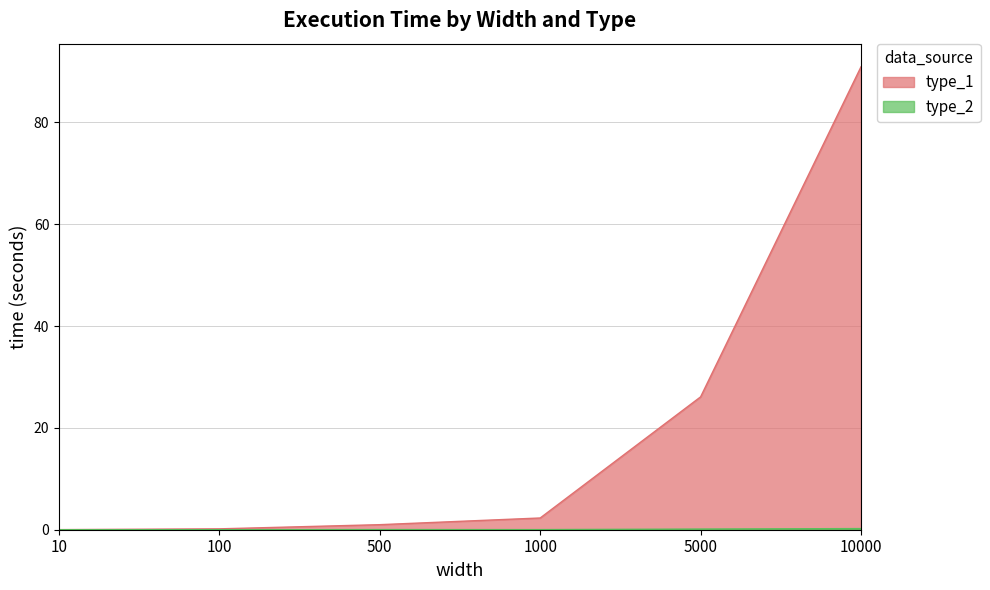

What is the maximum value for type_1?

90.9